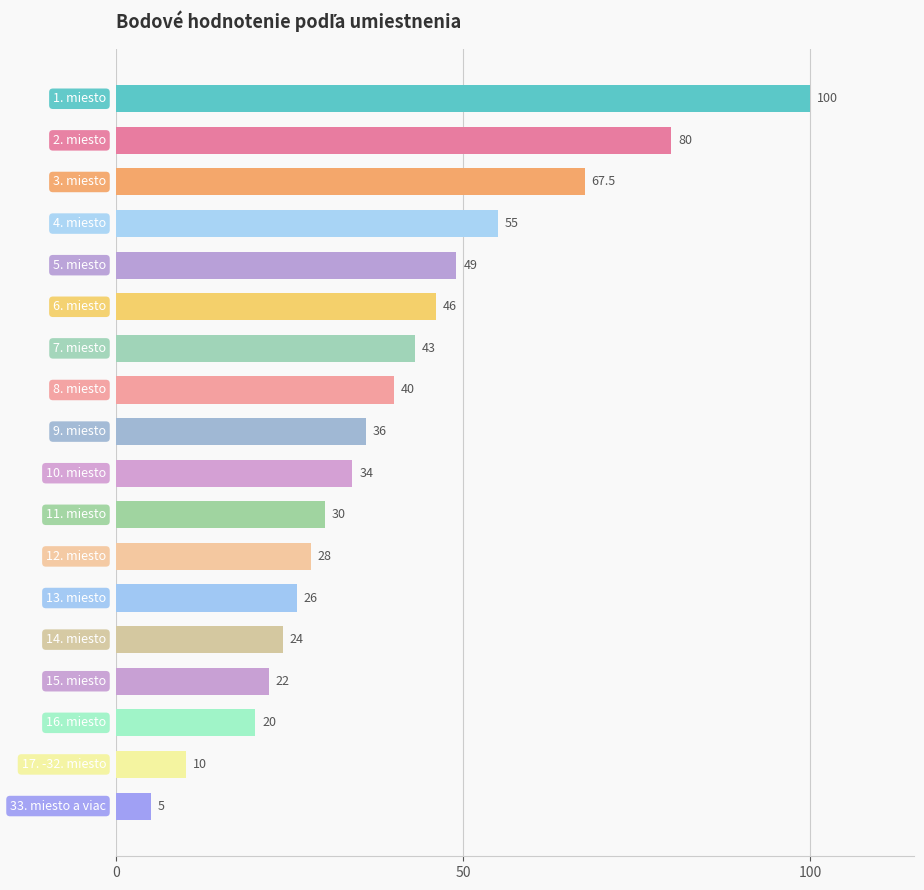

How many bars are there in total?

18